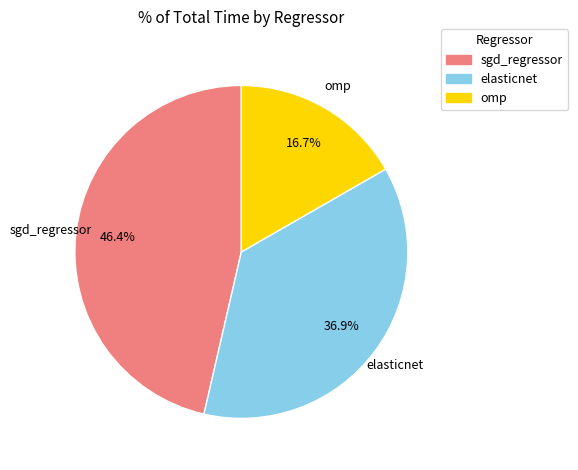

What percentage is the elasticnet slice, to the nearest percent?

37%